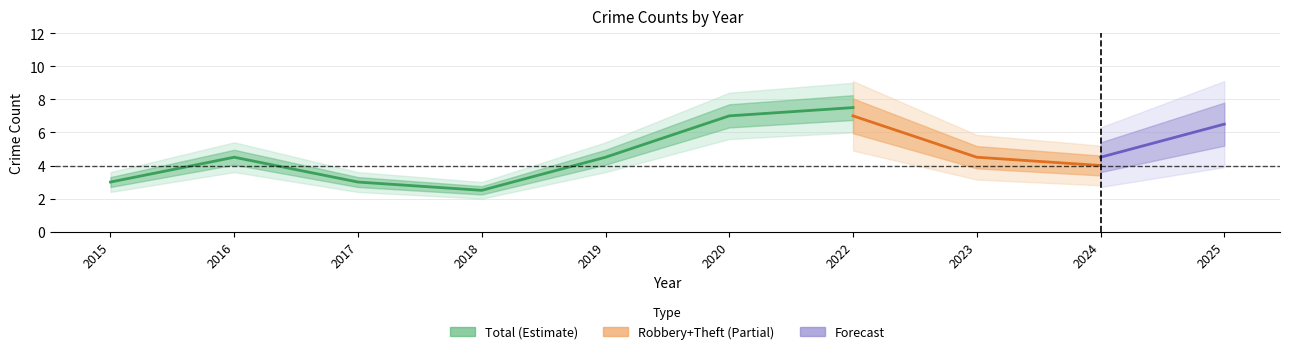

True or false: Robbery and Total cross at least once.

False